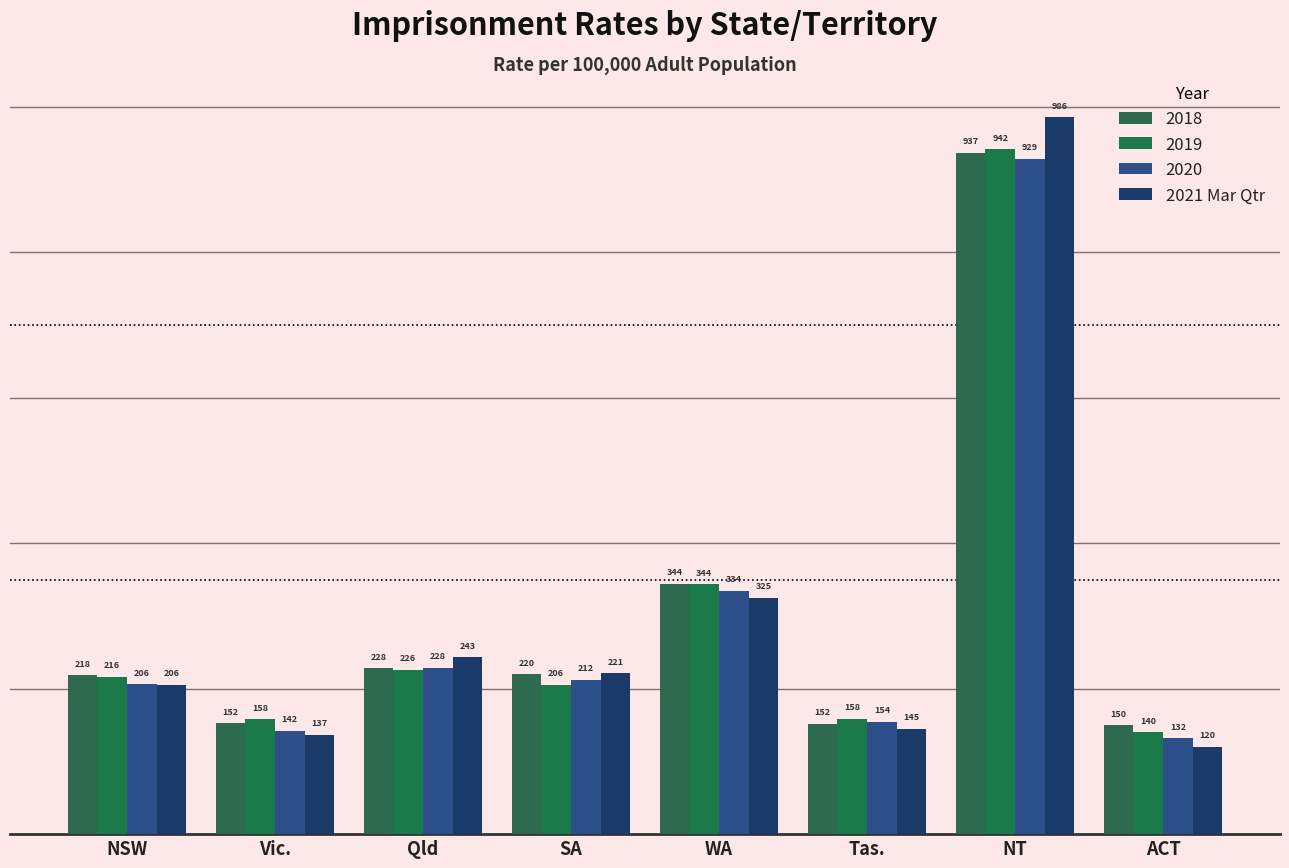

What is the label of the 5th bar from the right?

SA